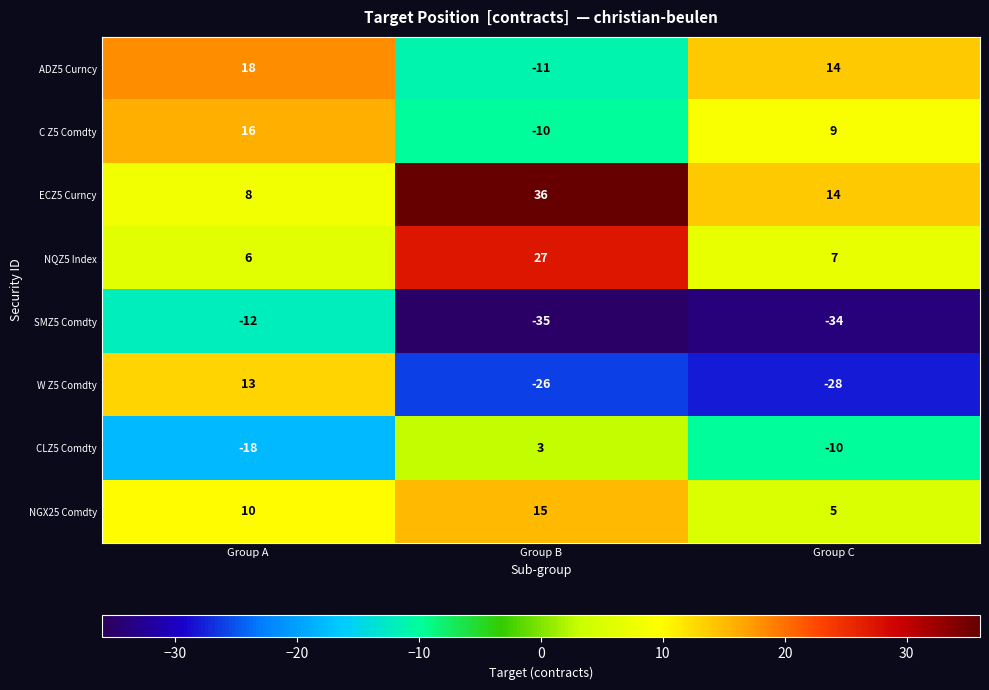

True or false: ADZ5 Curncy has a value of -11 at Group B.

True